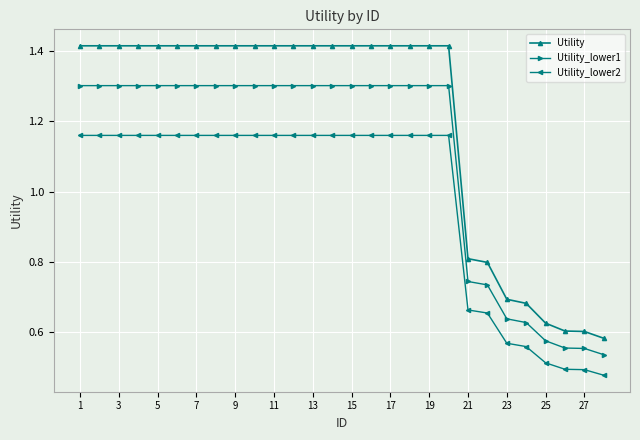

True or false: Utility_lower2 and Utility intersect in this chart.

False